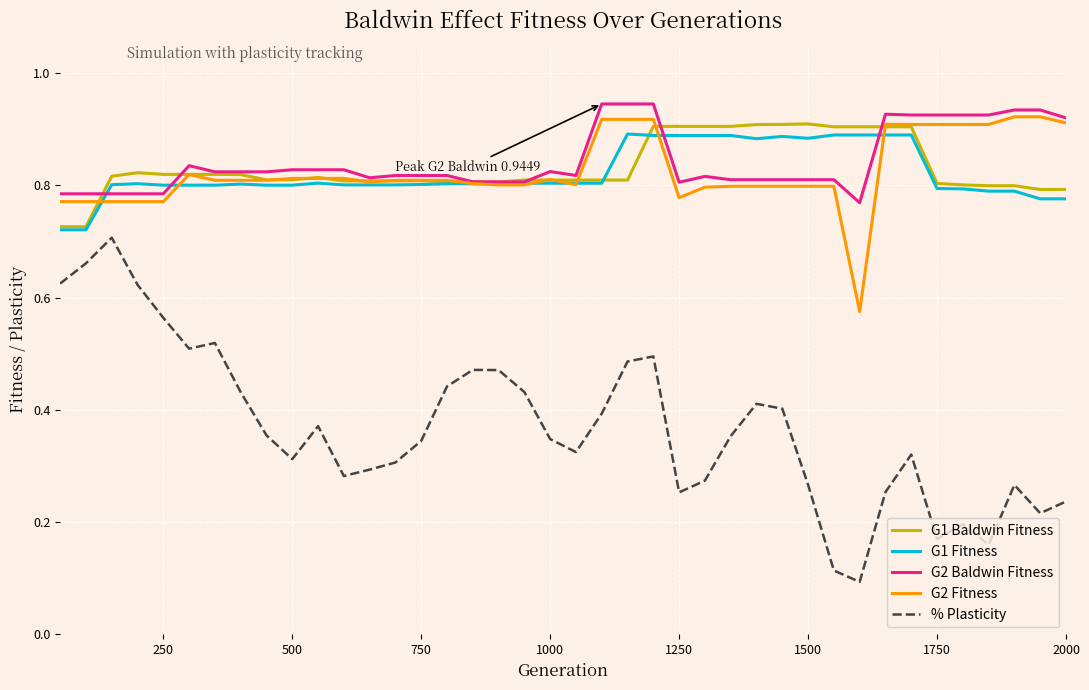

True or false: G1 Fitness and % Plasticity cross at least once.

False